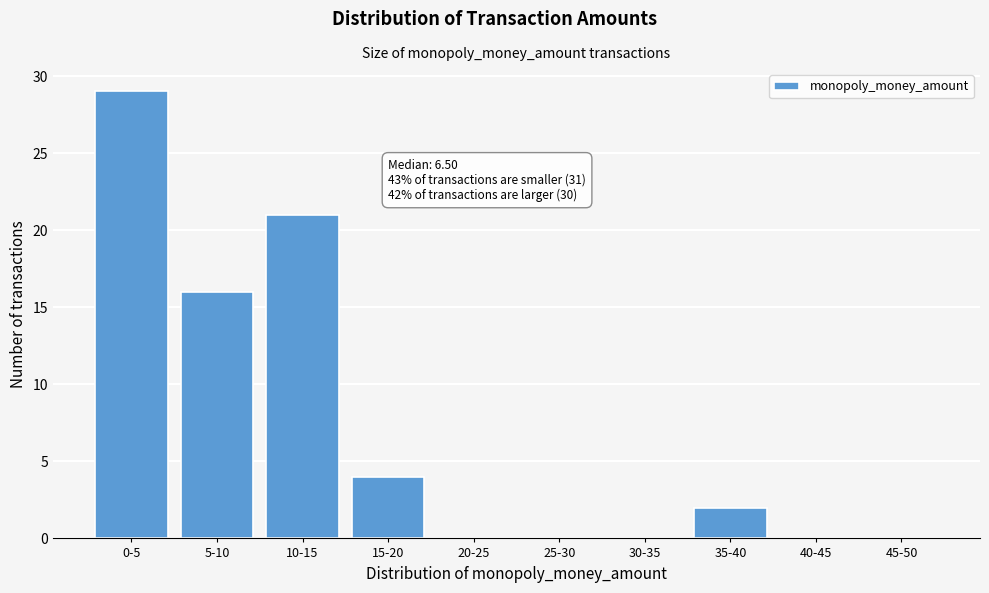

Reading left to right, what are all the values shown in this chart?

0-5=29	5-10=16	10-15=21	15-20=4	20-25=0	25-30=0	30-35=0	35-40=2	40-45=0	45-50=0